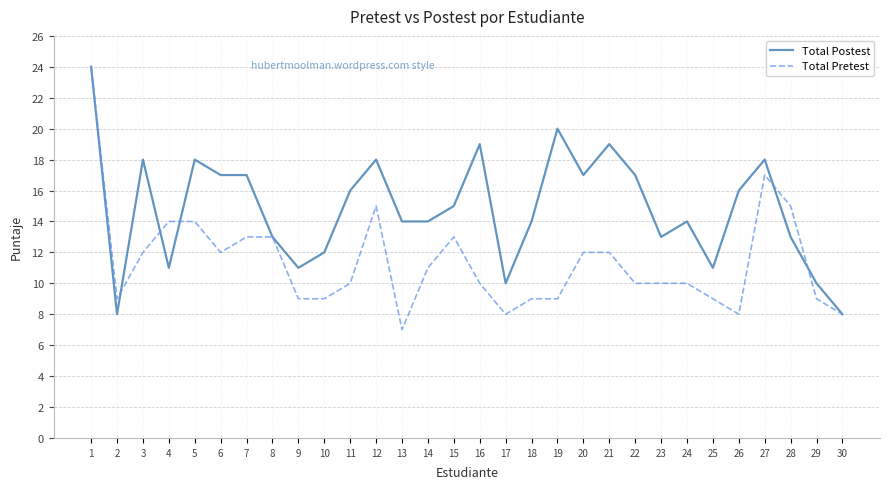

Read the Total Postest value at 23, to the nearest 5.

15